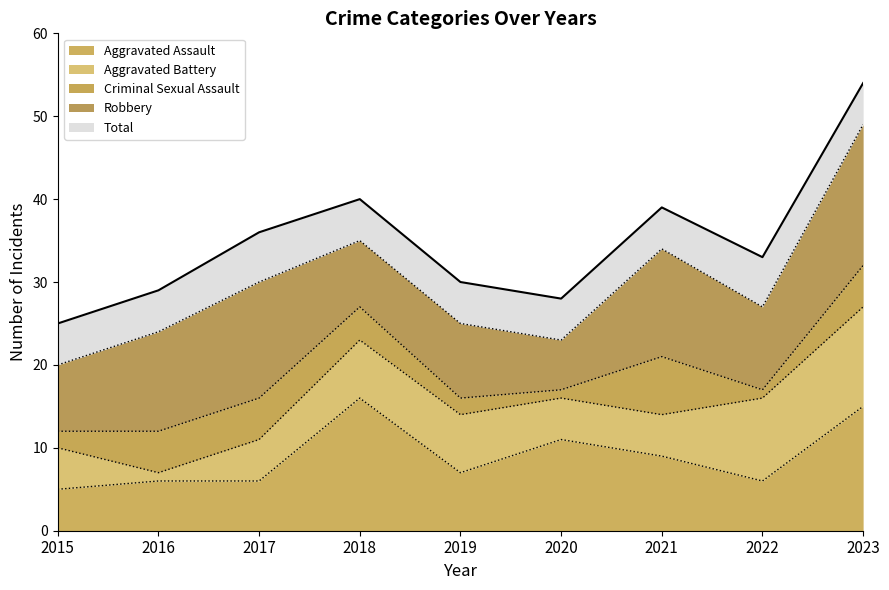

The Aggravated Assault series shows 7 at 2019. True or false?

True